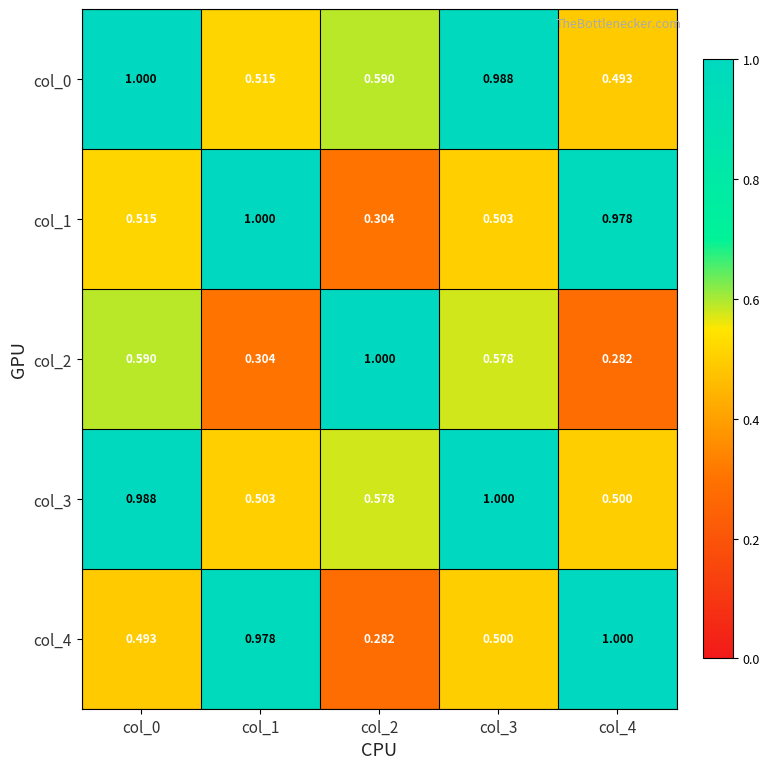

Reading right to left, what are all the values shown in this chart?

col_0: col_4=0.5	col_3=1.0	col_2=0.6	col_1=0.5	col_0=1.0
col_1: col_4=1.0	col_3=0.5	col_2=0.3	col_1=1.0	col_0=0.5
col_2: col_4=0.3	col_3=0.6	col_2=1.0	col_1=0.3	col_0=0.6
col_3: col_4=0.5	col_3=1.0	col_2=0.6	col_1=0.5	col_0=1.0
col_4: col_4=1.0	col_3=0.5	col_2=0.3	col_1=1.0	col_0=0.5